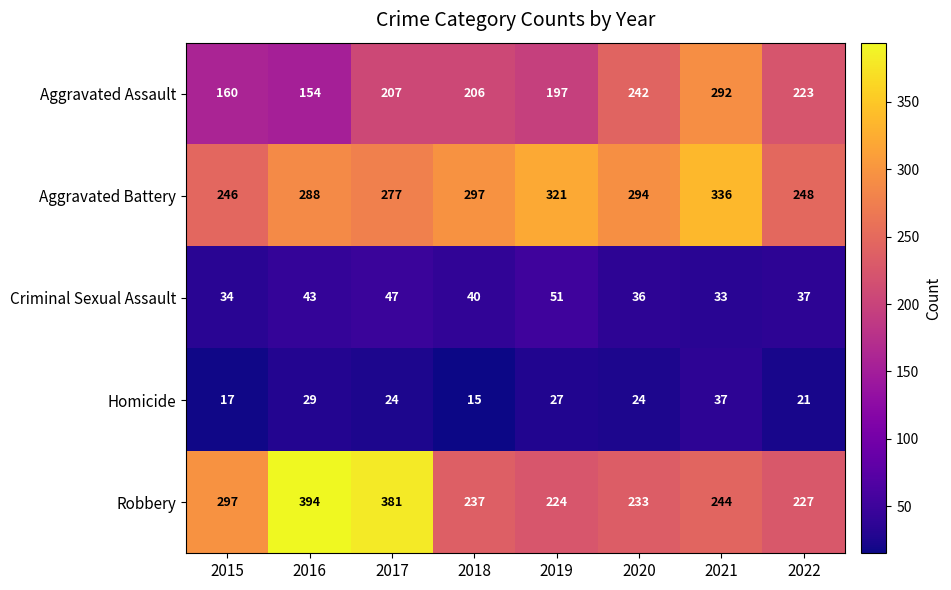

Which series has the largest total across all categories?

Aggravated Battery